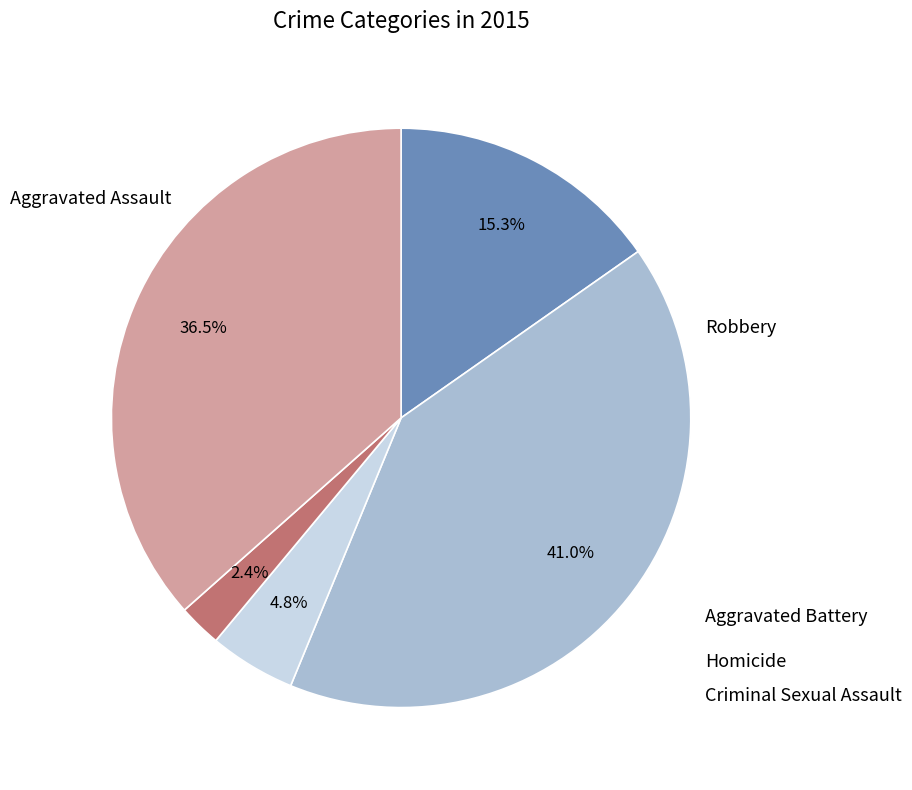

Is there any slice that represents more than half of the pie?

No